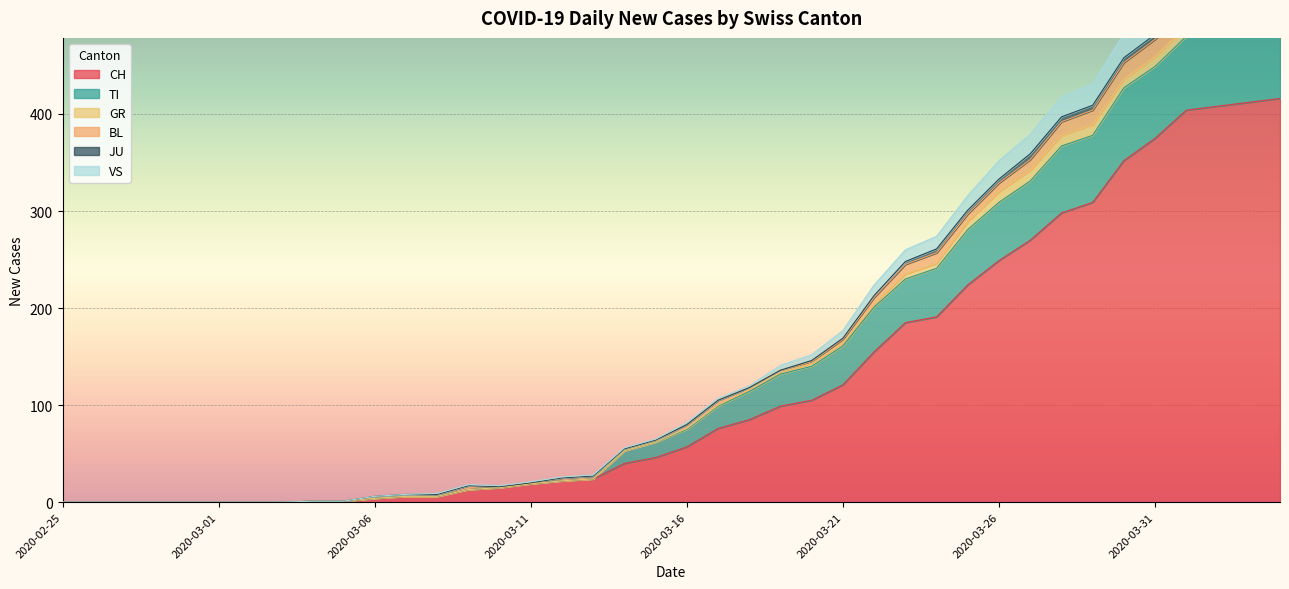

Is it true that CH equals 375 at 2020-03-31?

True